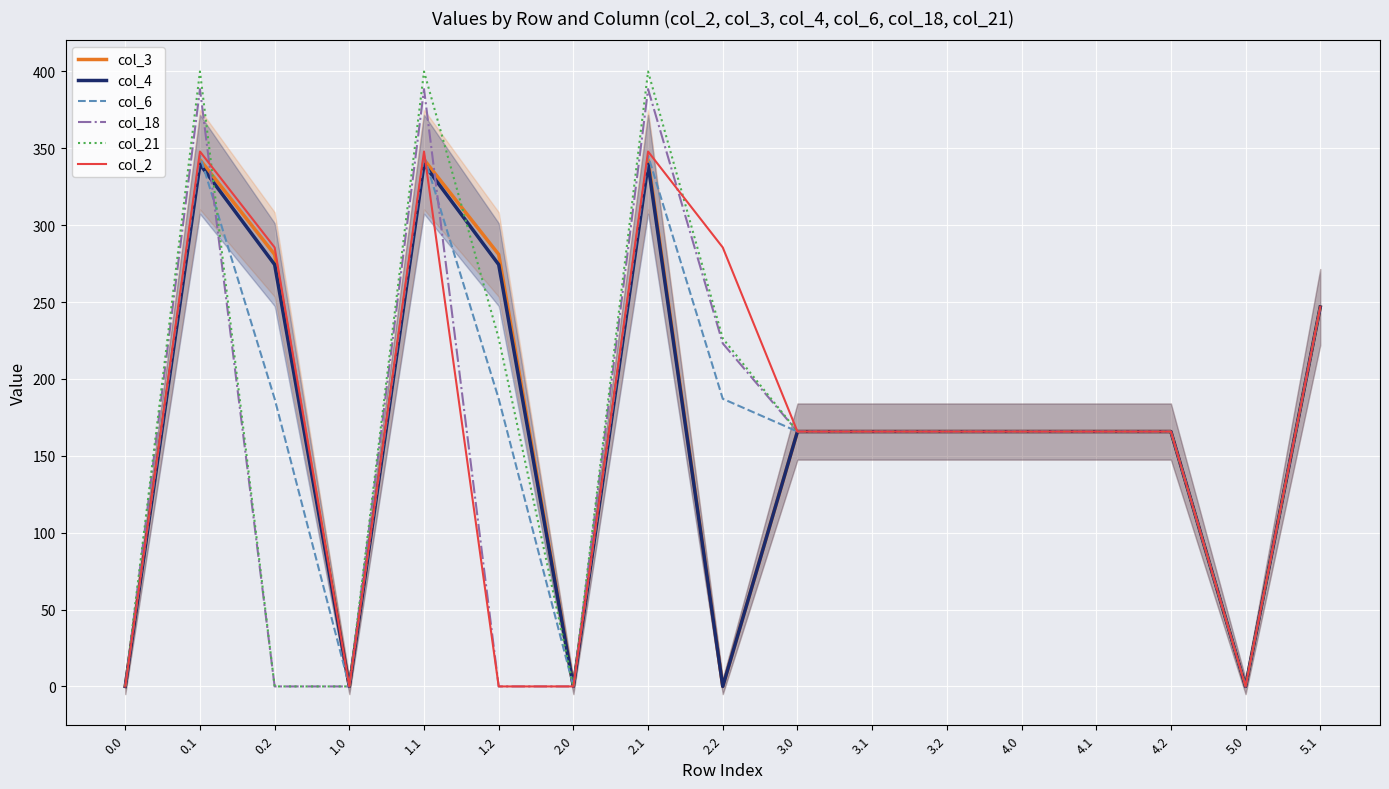

How many intersections are there between col_4 and col_18?

2